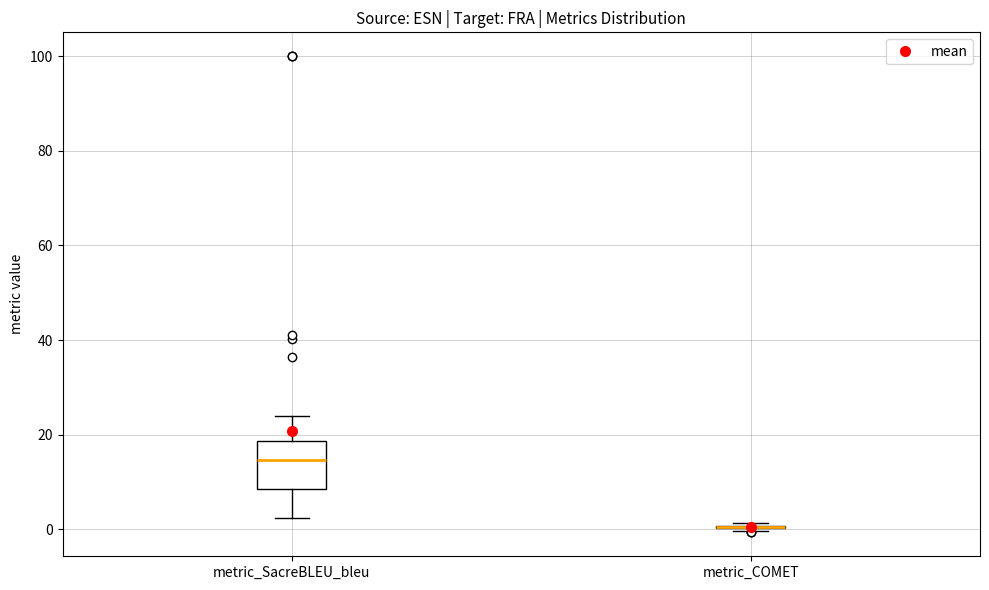

Reading left to right, read every box against the y-axis: the position of its median line, the range the box covers, and the ends of its whiskers. The values are not printed on the chart, so give them approximately, as read against the axis.

metric_SacreBLEU_bleu: median 14, box 8 to 18, whiskers 2 to 24
metric_COMET: box collapsed to a line at 0, whiskers 0 to 2